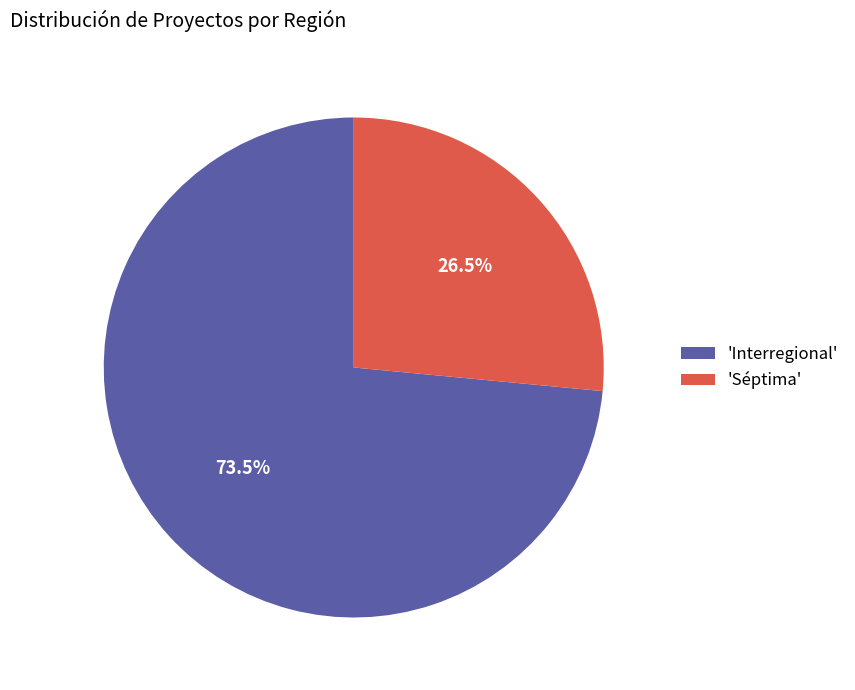

Do 'Séptima' and 'Interregional' together represent more than half of the pie?

Yes